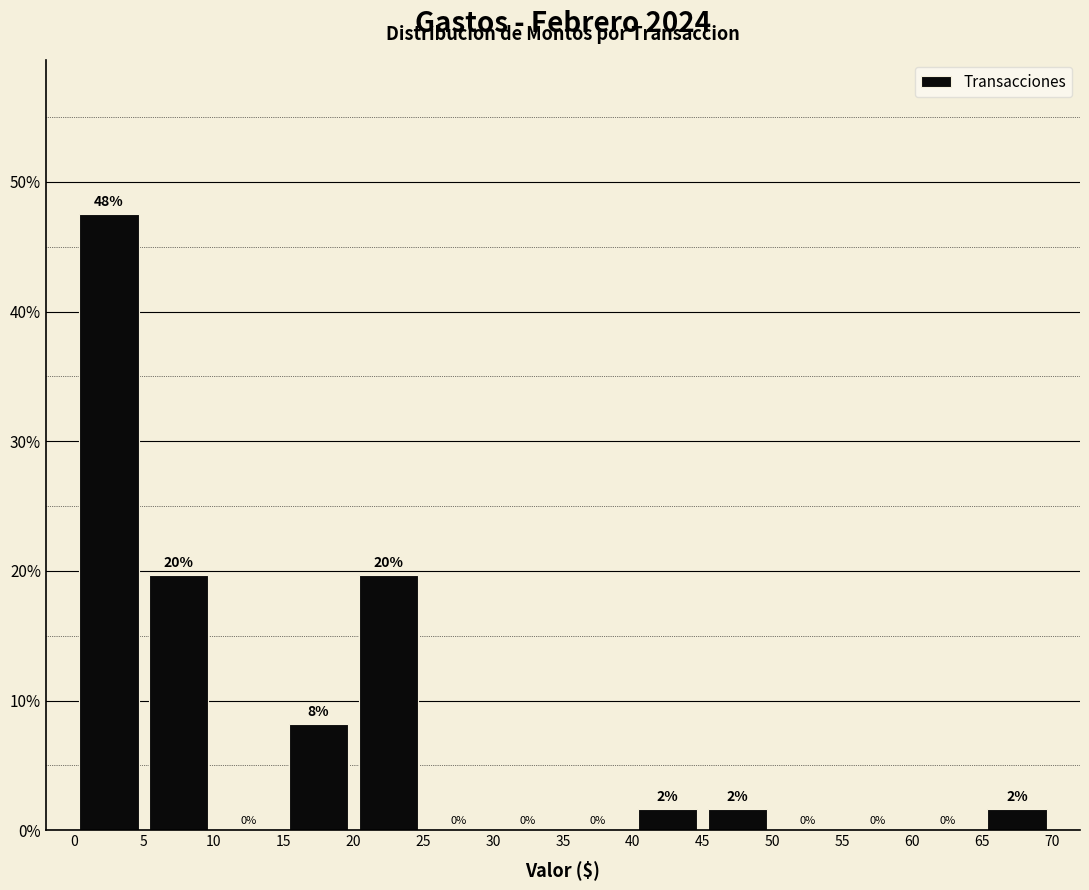

Which range on the x-axis has the tallest bar?

0 to 5